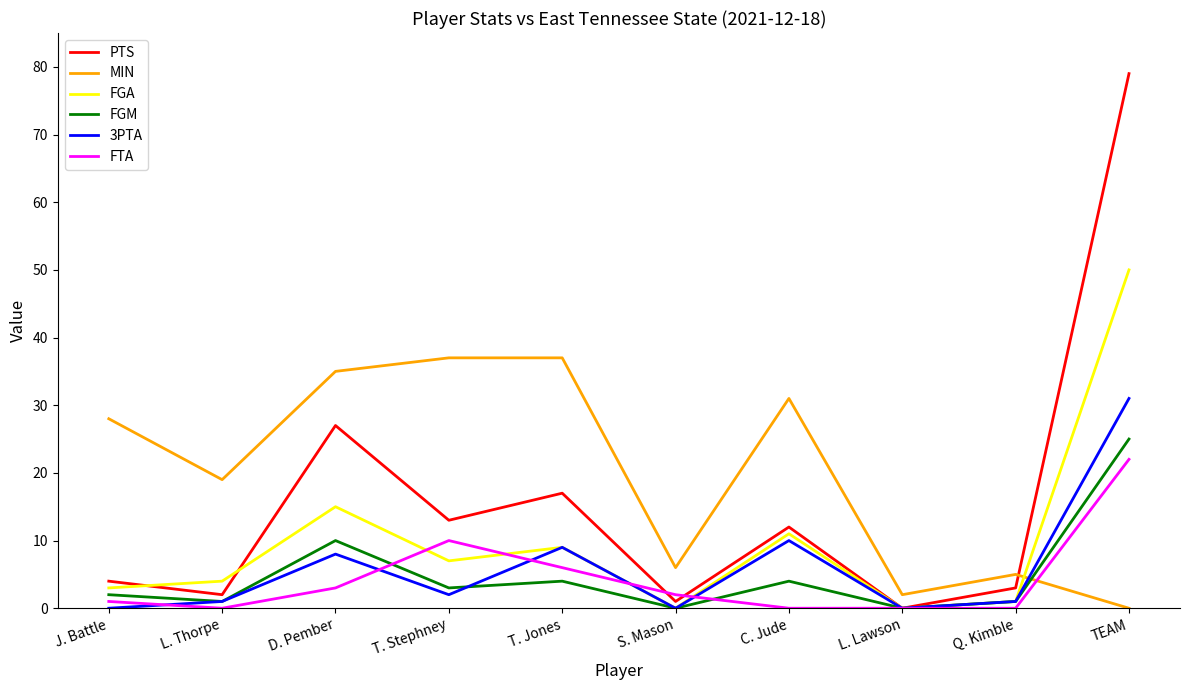

Reading left to right, extract all data points from this chart.

PTS: 4	2	27	13	17	1	12	0	3	79
MIN: 28	19	35	37	37	6	31	2	5	0
FGA: 3	4	15	7	9	0	11	0	1	50
FGM: 2	1	10	3	4	0	4	0	1	25
3PTA: 0	1	8	2	9	0	10	0	1	31
FTA: 1	0	3	10	6	2	0	0	0	22